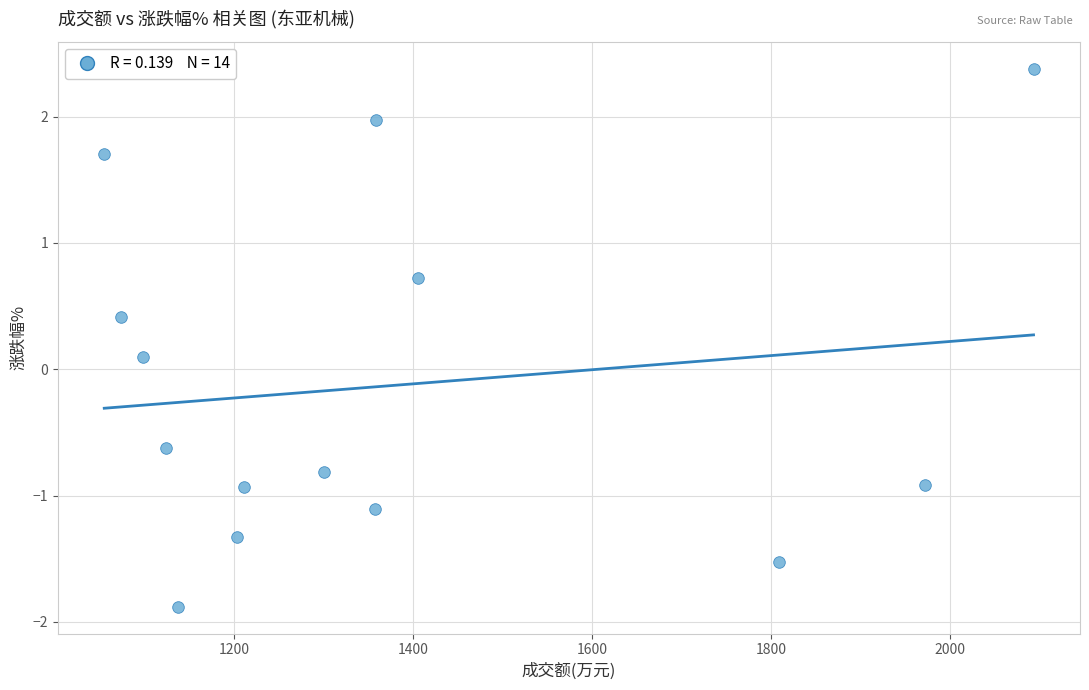

What is the range of X values (max minus min)?

1038.0